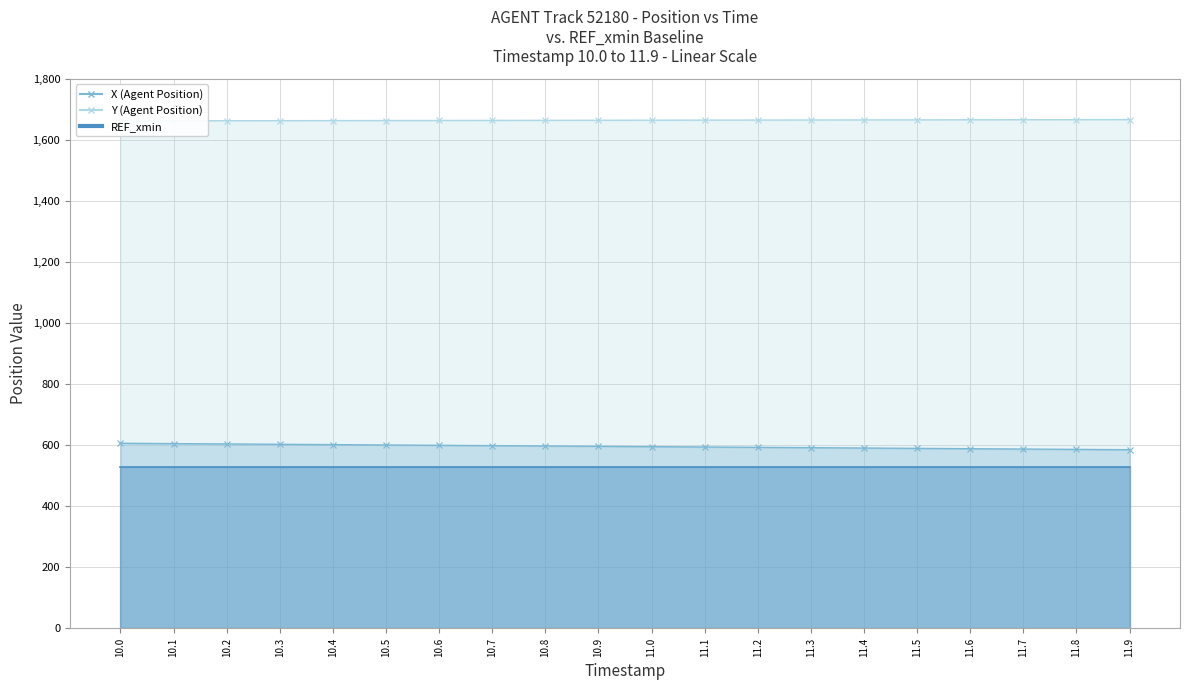

What is the average value of the Y (Agent Position) series?

1664.5